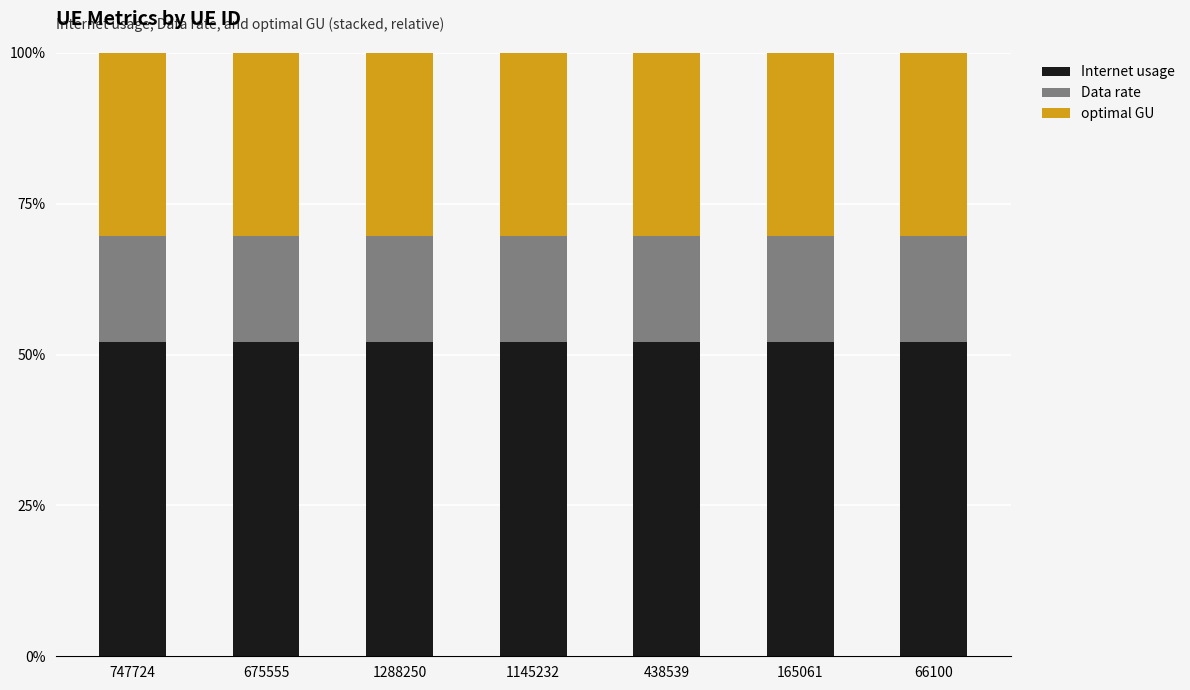

What is the total value across all series at 66100?

100.0